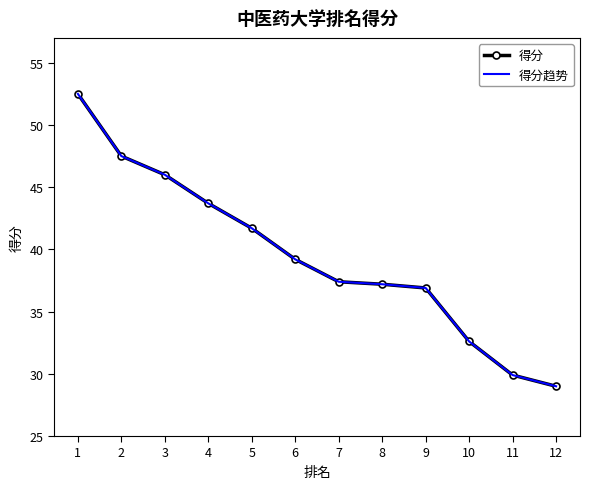

Reading left to right, what are all the values shown in this chart?

得分: 1=52.5	2=47.5	3=46.0	4=43.7	5=41.7	6=39.2	7=37.4	8=37.2	9=36.9	10=32.6	11=29.9	12=29.0
得分趋势: 1=52.5	2=47.5	3=46.0	4=43.7	5=41.7	6=39.2	7=37.4	8=37.2	9=36.9	10=32.6	11=29.9	12=29.0